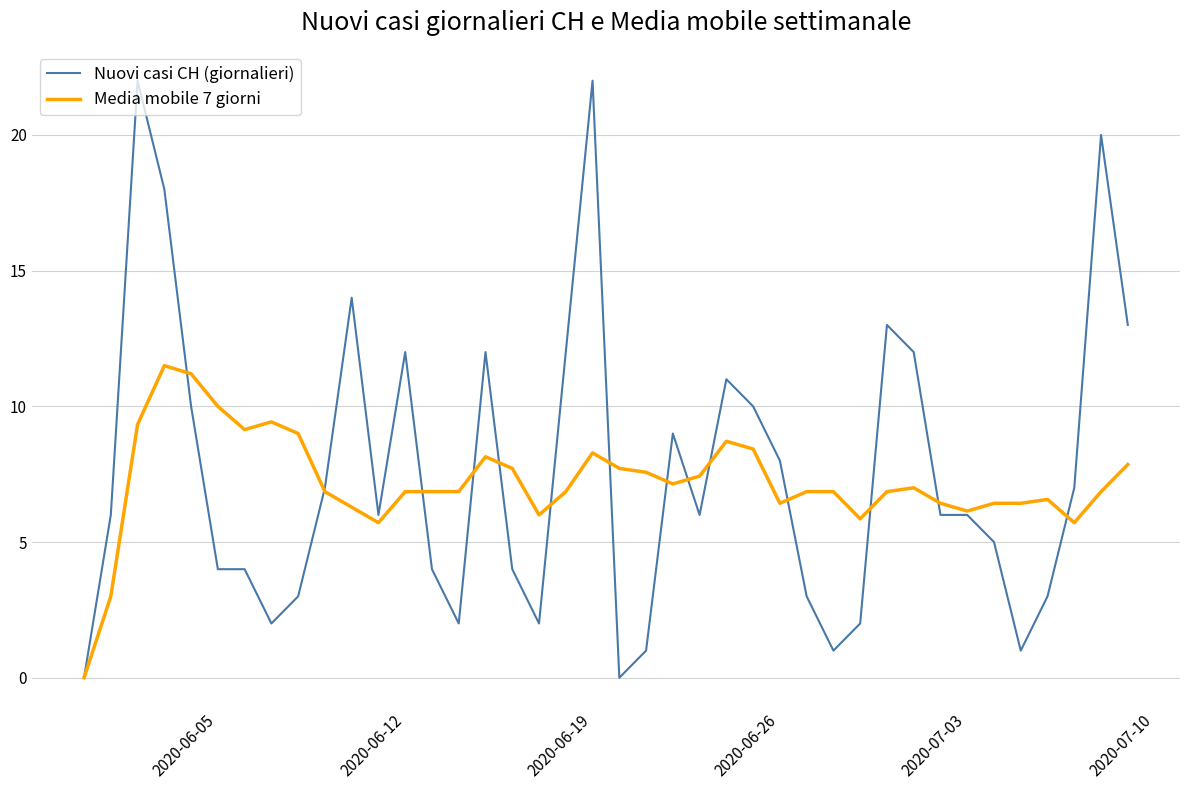

What is the highest value of the Media mobile 7 giorni series?

11.5